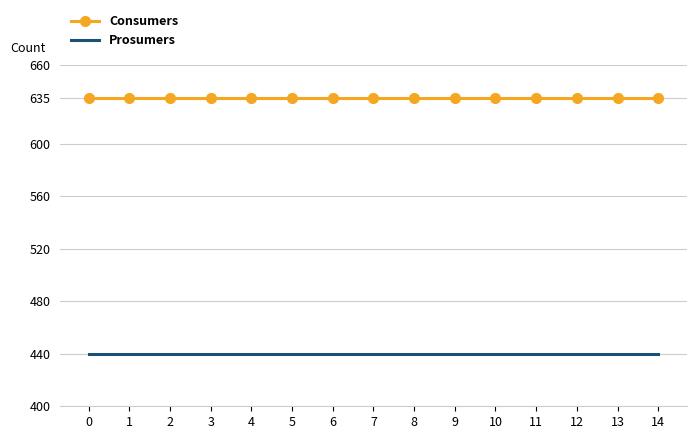

What is the total value across all series at 8?

1075